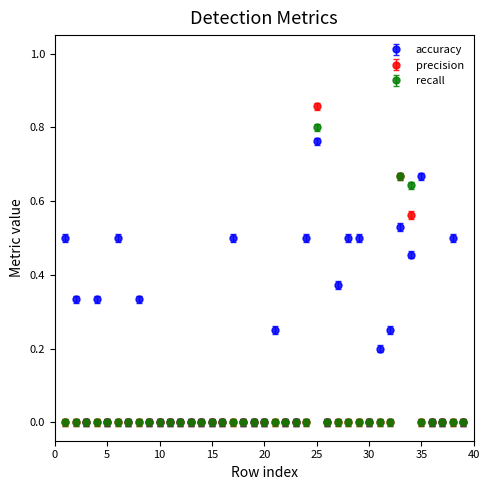

Which series has the largest total across all categories?

accuracy